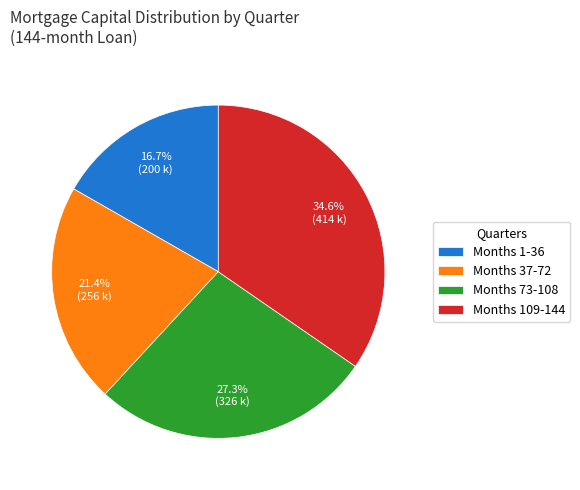

Is there any slice that represents more than half of the pie?

No